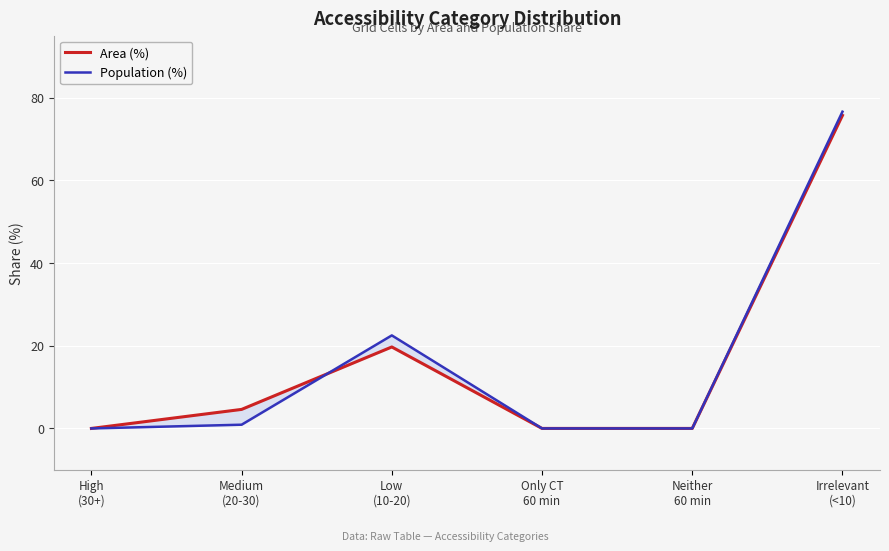

How many positive values does the Population (%) series have?

3